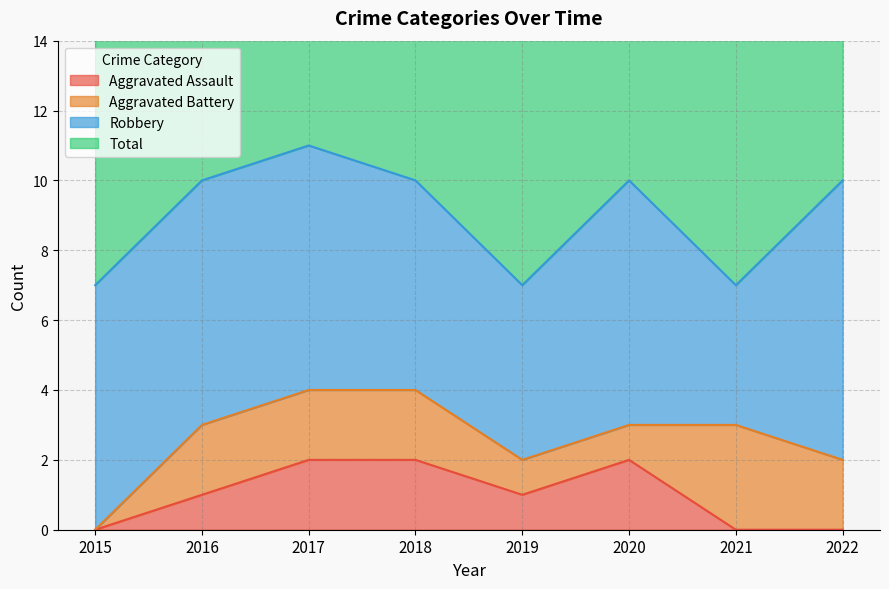

True or false: Total and Aggravated Assault intersect in this chart.

False